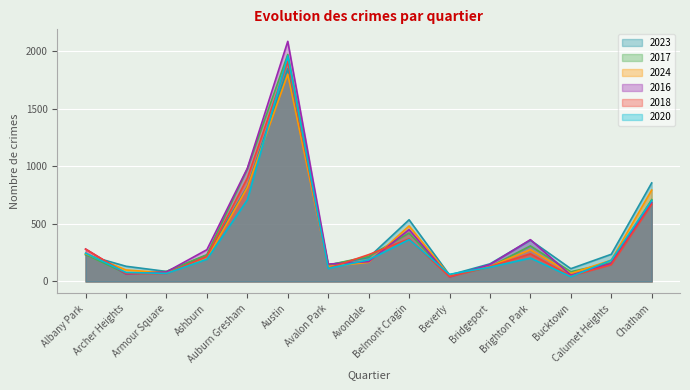

How many intersections are there between 2016 and 2017?

7